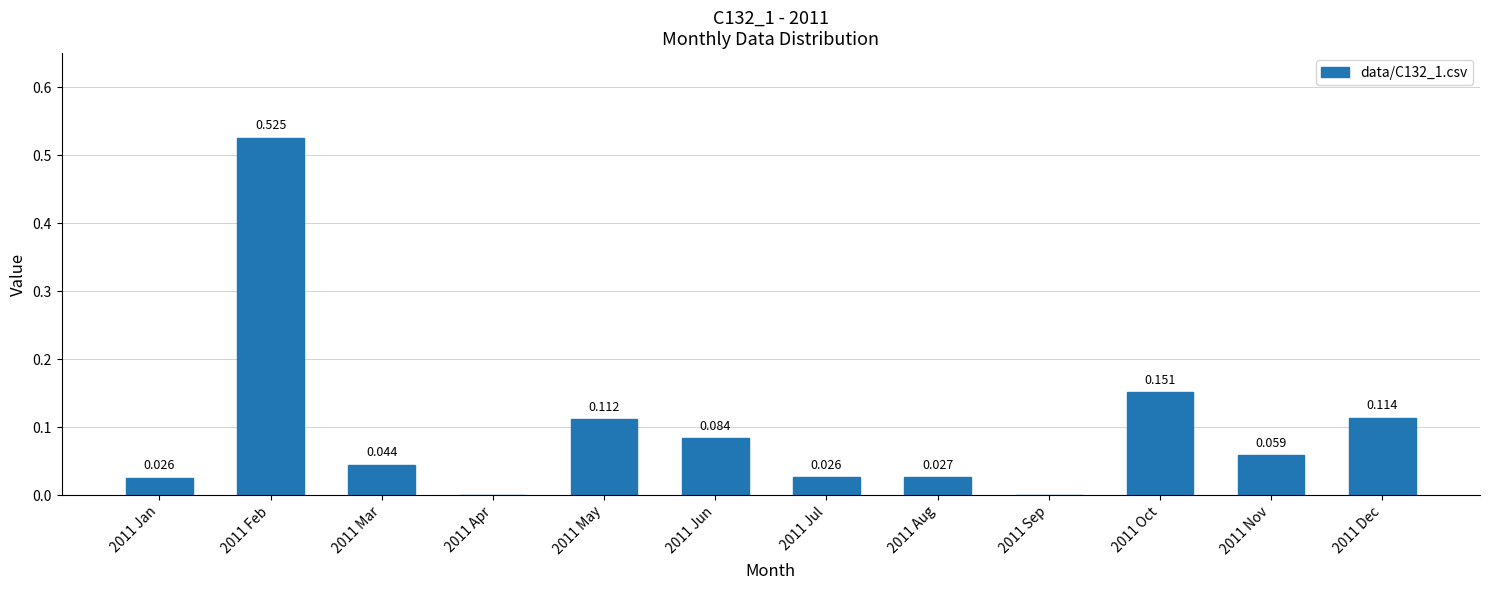

How many data points are above 0?

10